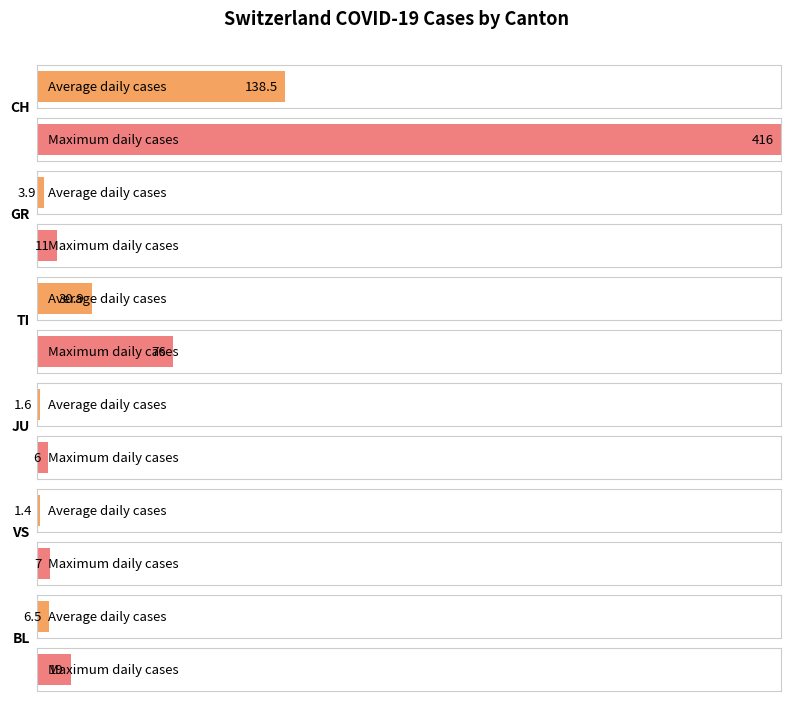

The JU series shows 0 at 2020-03-19. True or false?

True